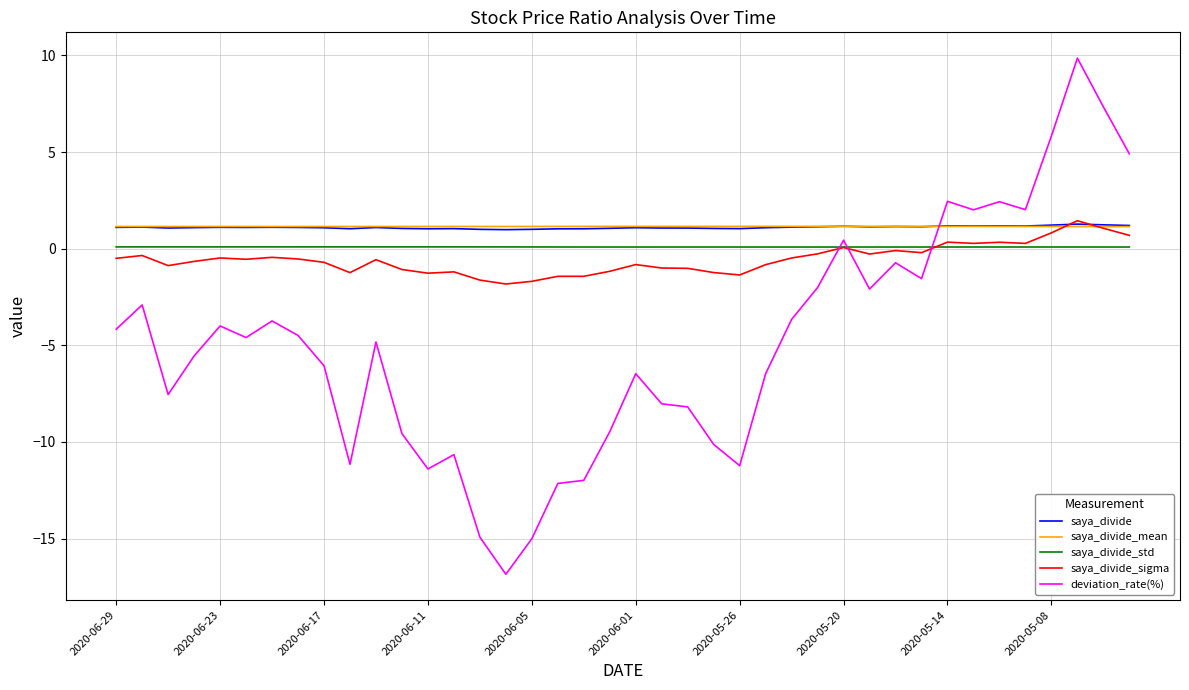

True or false: saya_divide and deviation_rate(%) intersect in this chart.

True